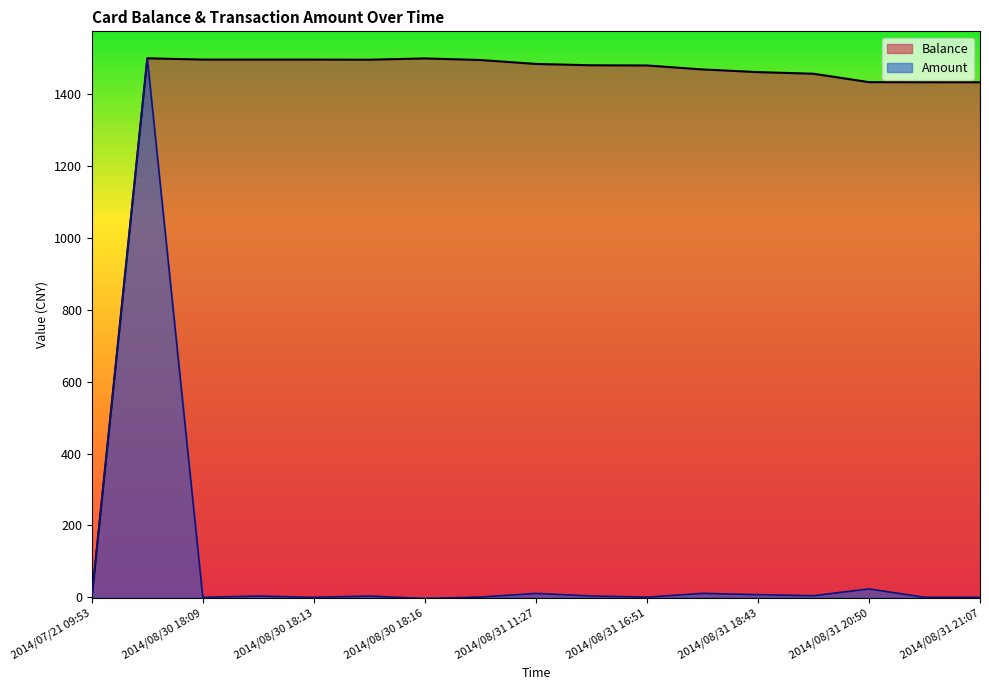

How many lines are shown in the chart?

2